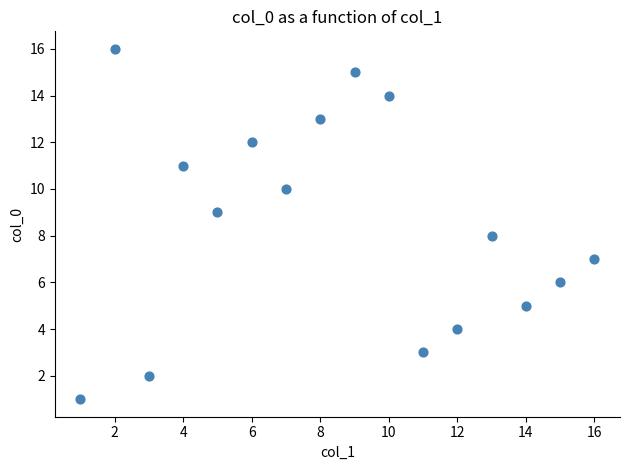

What is the range of X values (max minus min)?

15